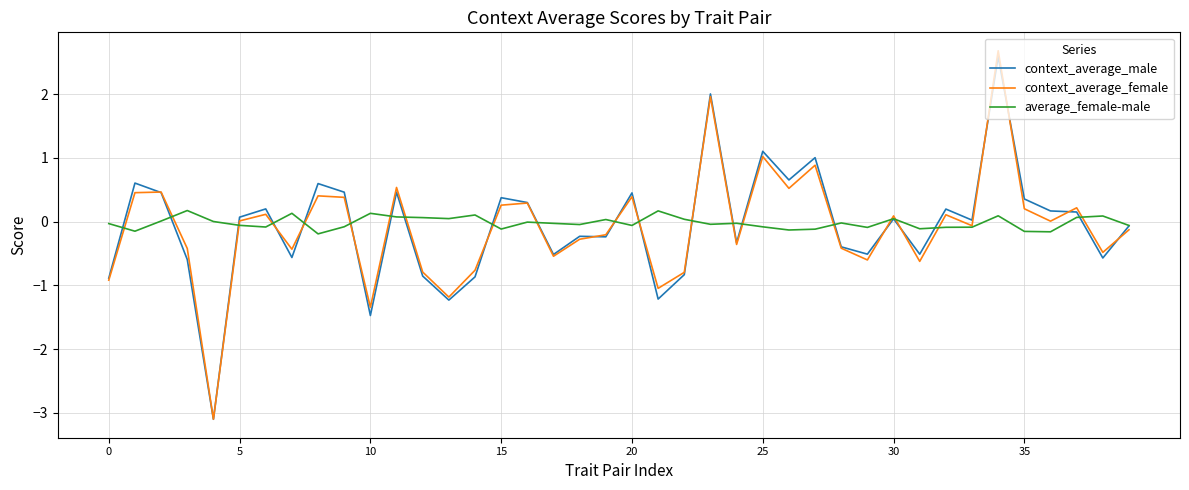

Which series has the widest spread of values?

context_average_female